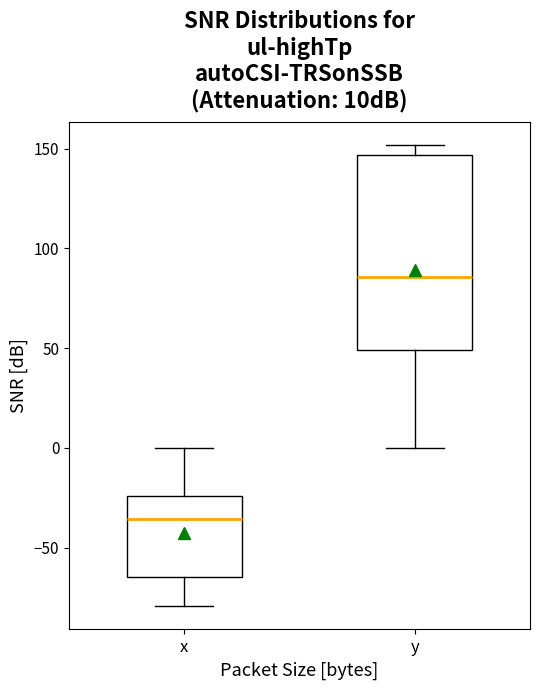

Where does the median line of the box for y sit on the y-axis? The values are not printed on the chart, so give them approximately, as read against the axis.

85